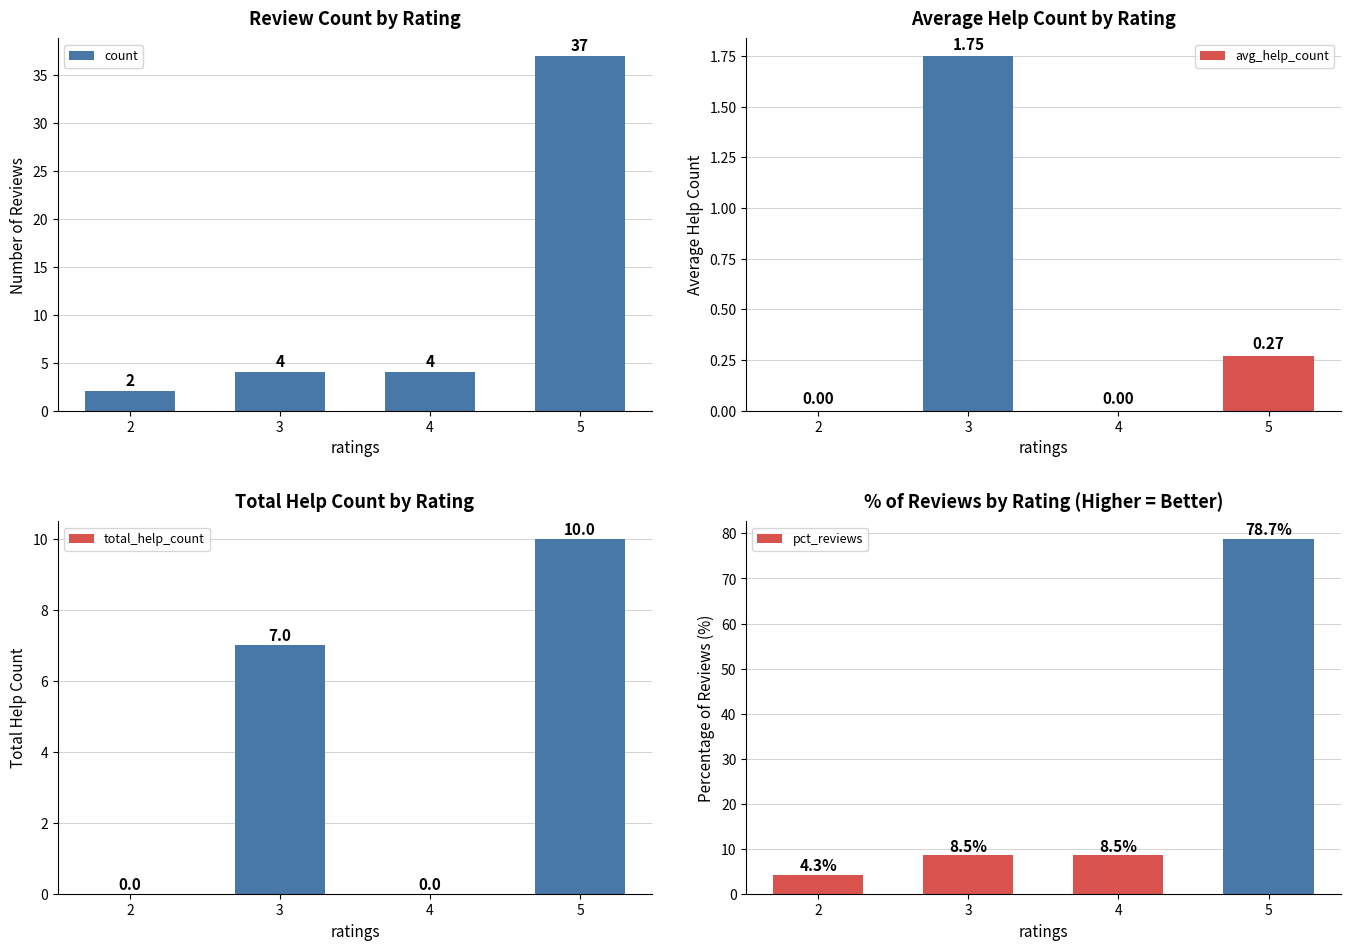

True or false: count has a value of 4.0 at 3.

True